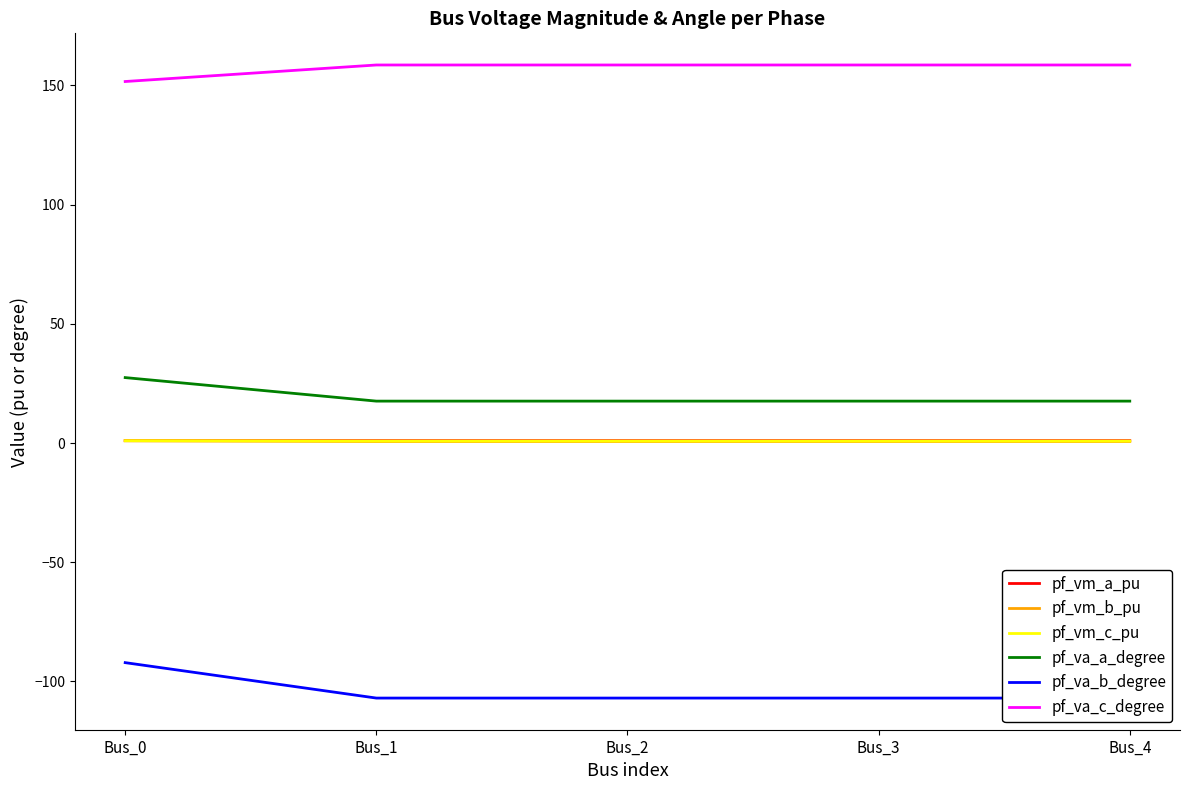

Count the number of data series in this chart.

6